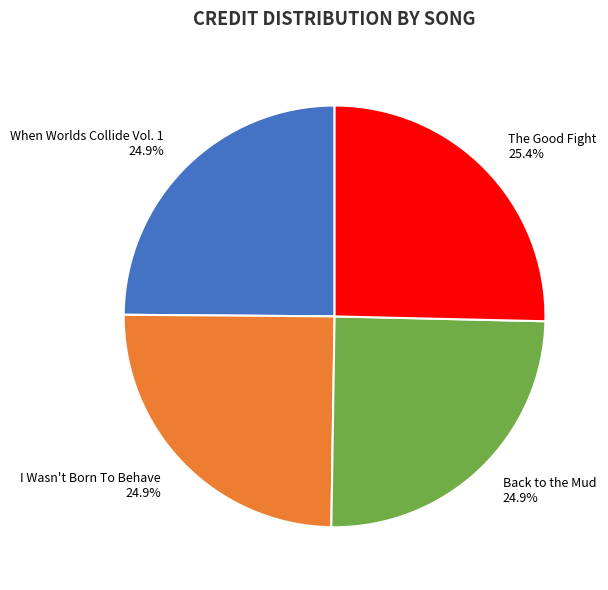

What is the ratio of the value at Back to the Mud to the value at I Wasn't Born To Behave?

1.0